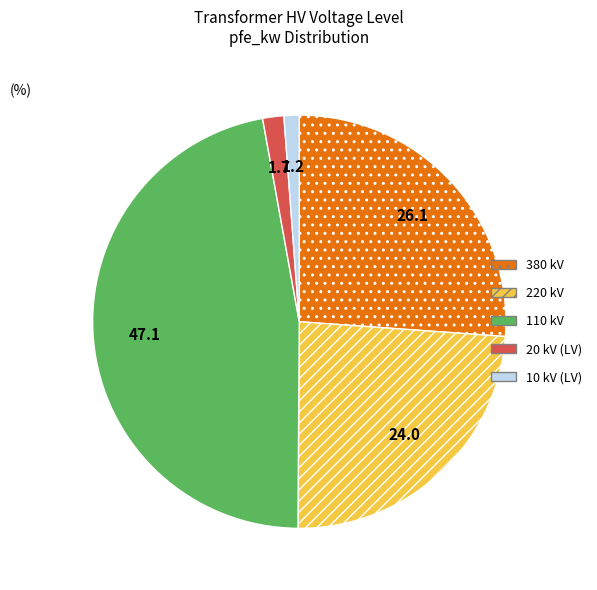

Combined, do 380 kV and 110 kV account for over 50%?

Yes